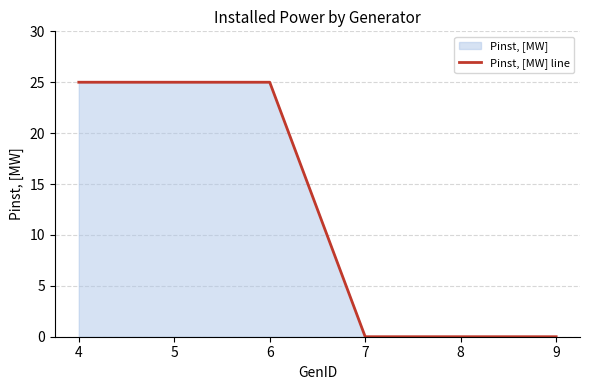

True or false: the data has more than 1 interior local peaks.

False